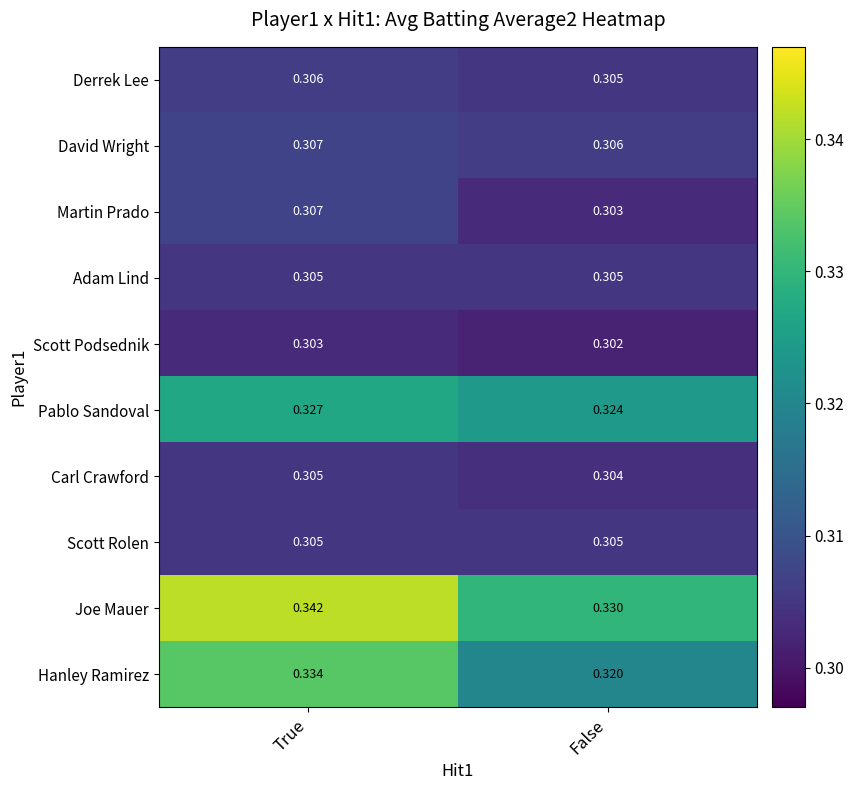

Where is Carl Crawford nearest to the value 0?

False